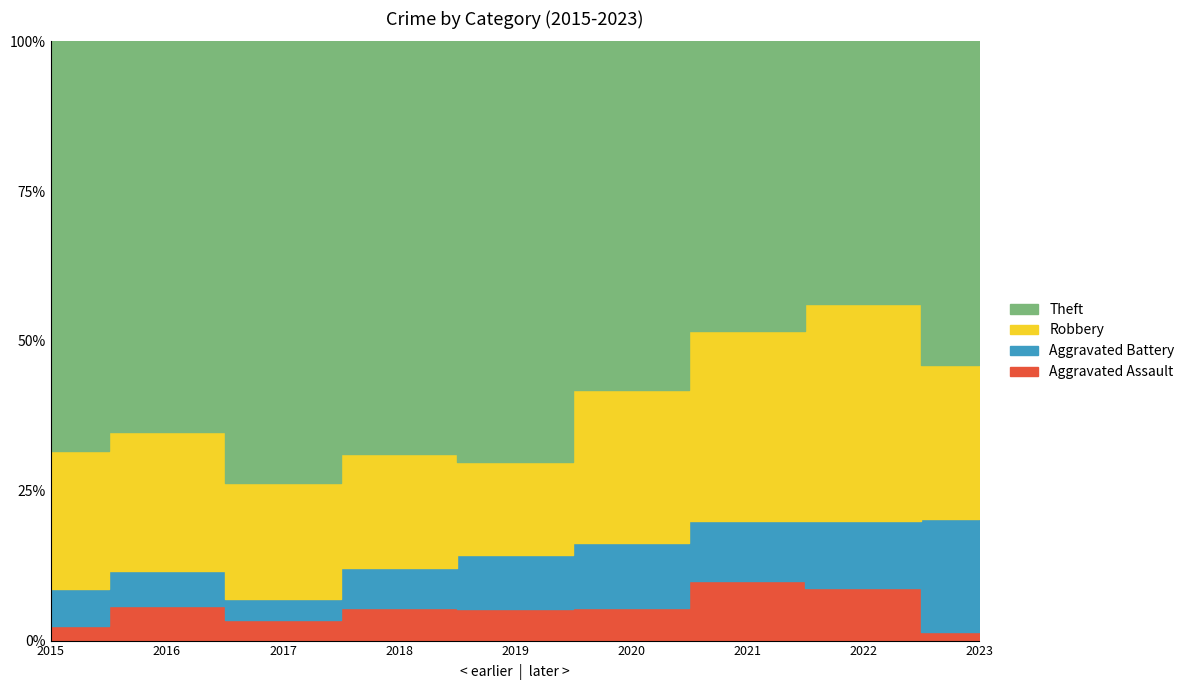

Which series has the largest total across all categories?

Theft